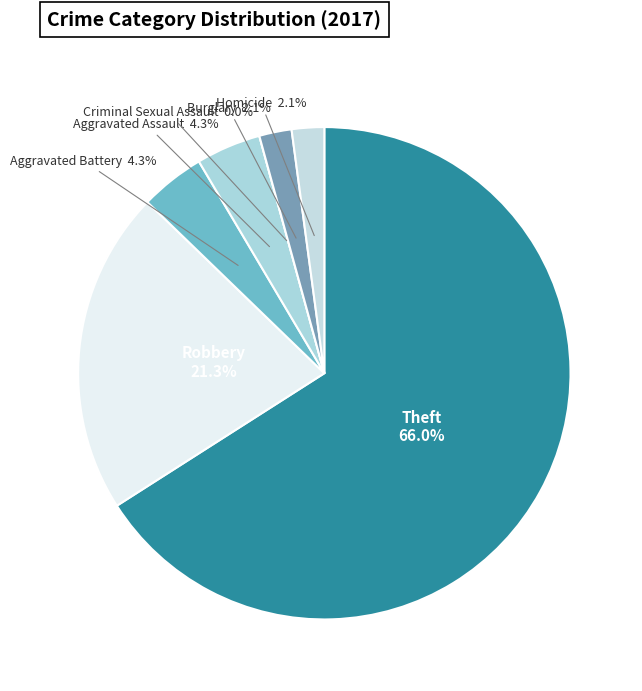

How much of the chart is everything except Theft?

34.0%